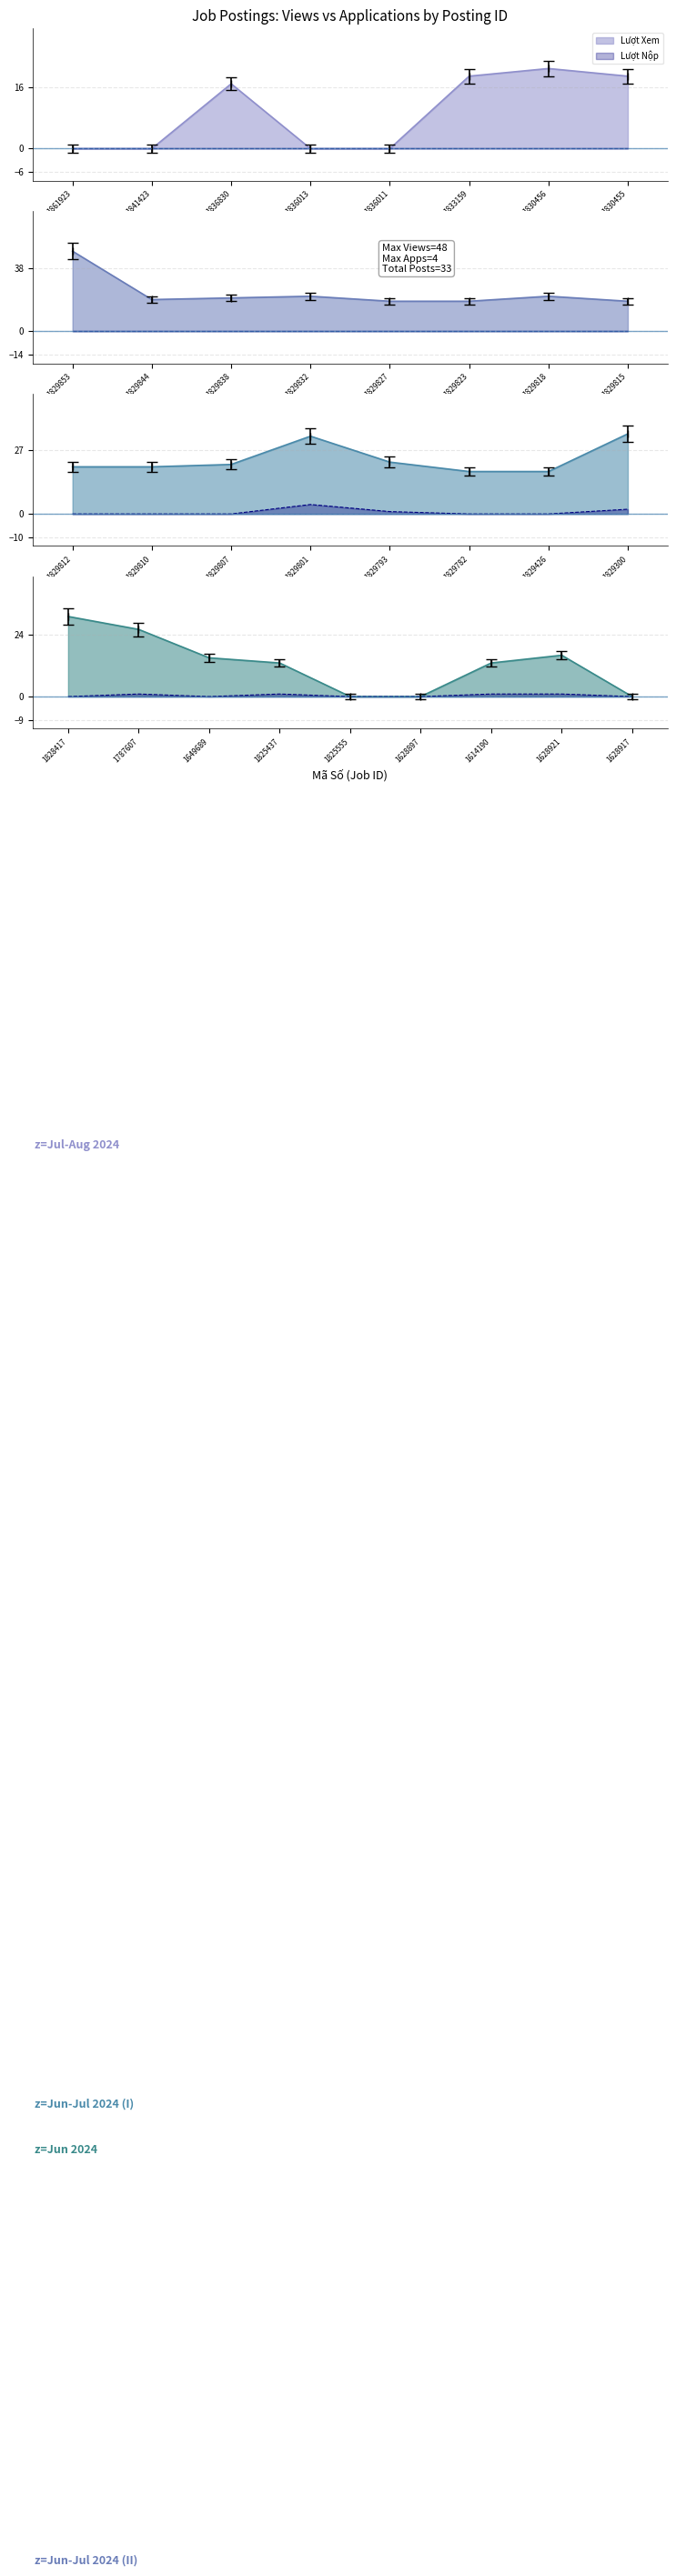

What are all the series names shown in the legend?

Lượt Xem, Lượt Nộp